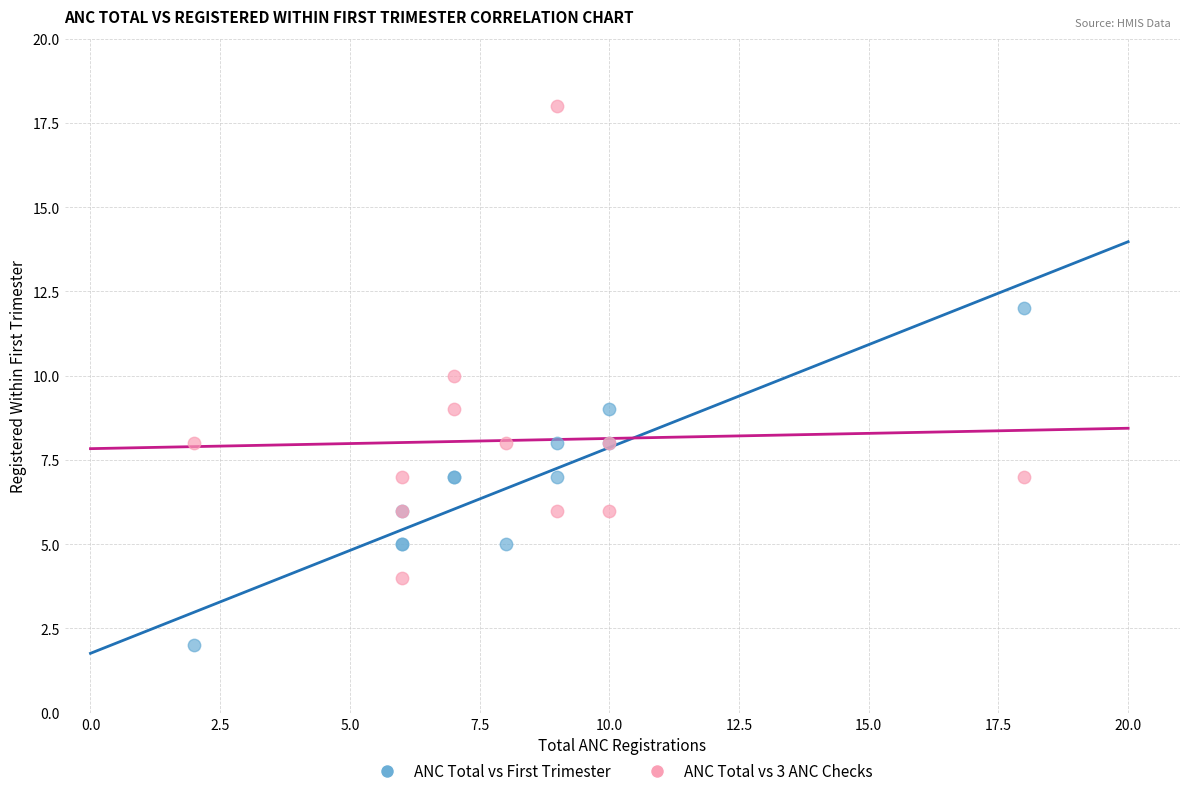

What are all the series names shown in the legend?

ANC Total vs First Trimester, ANC Total vs 3 ANC Checks